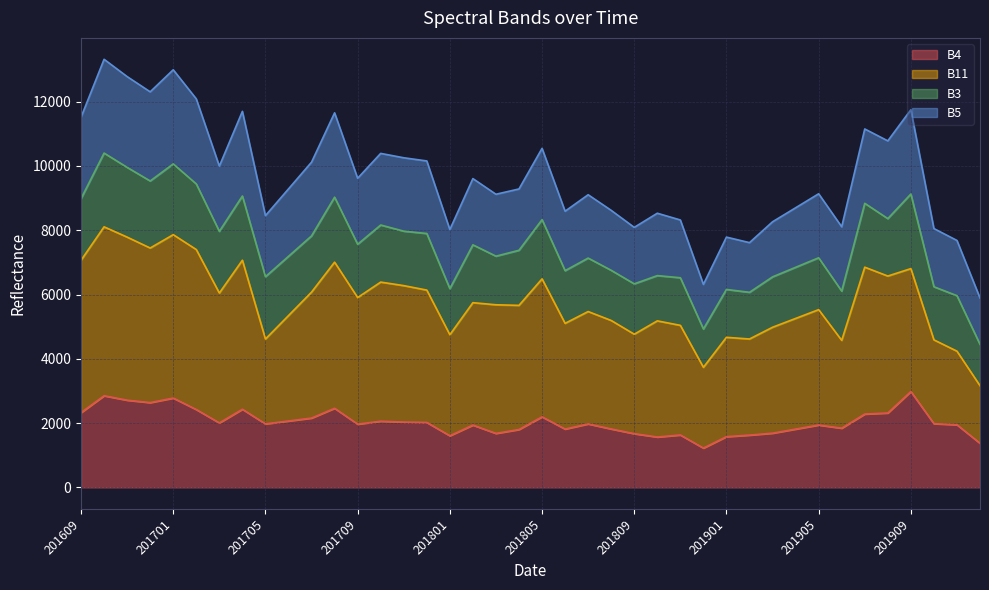

What is the average value of the B4 series?

2030